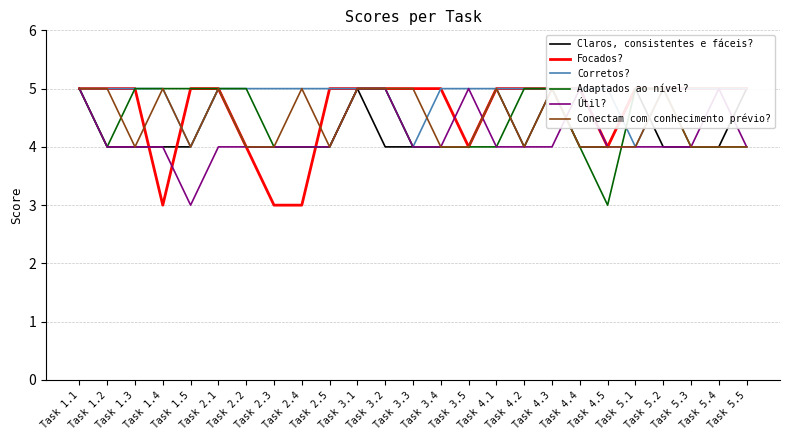

True or false: Focados? has a value of 5 at Task 3.1.

True